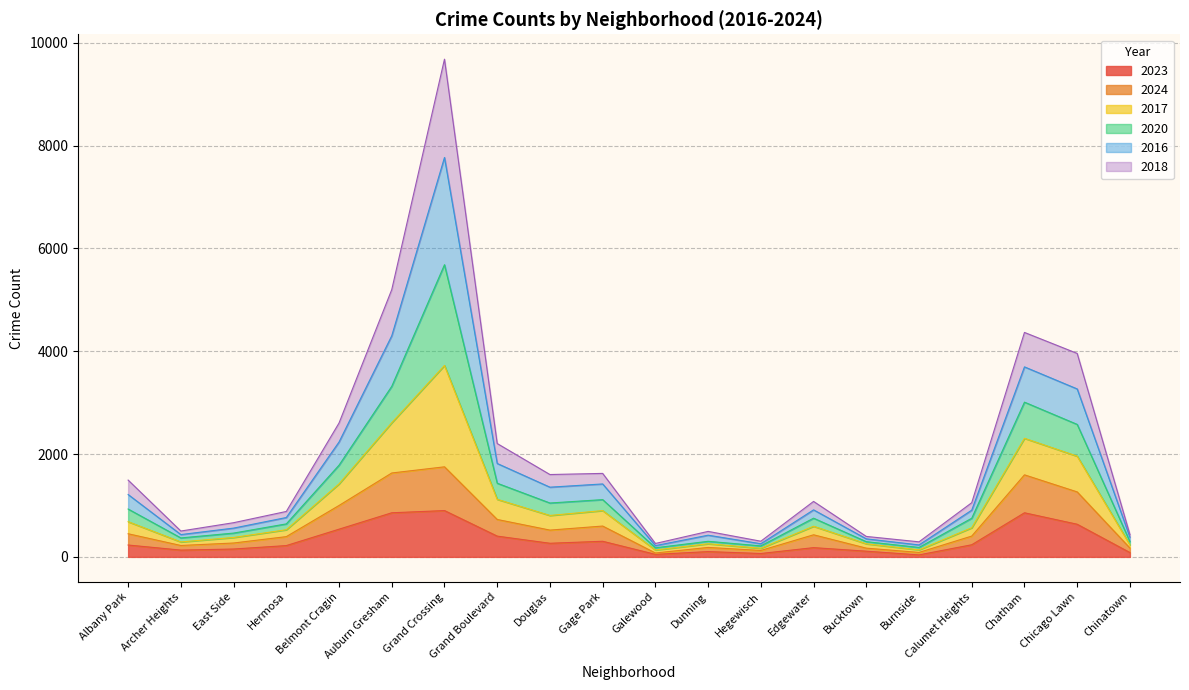

At which category is the sum across all series the highest?

Grand Crossing